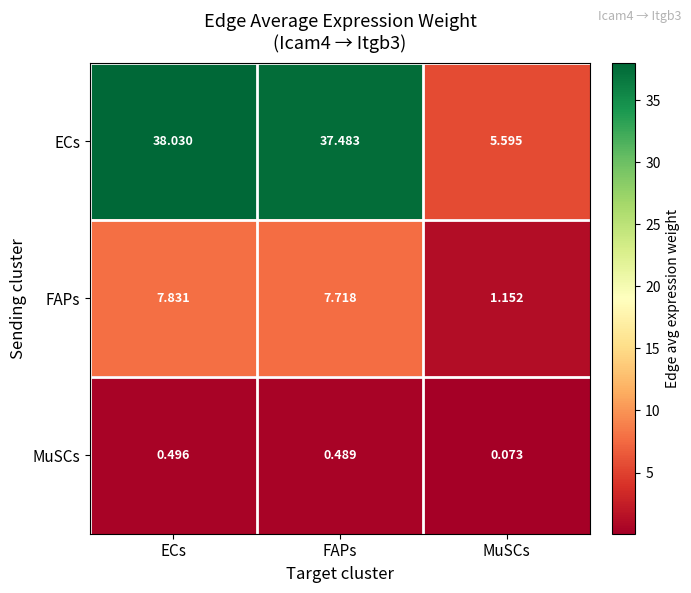

What is the difference between the highest and lowest values at MuSCs?

5.5